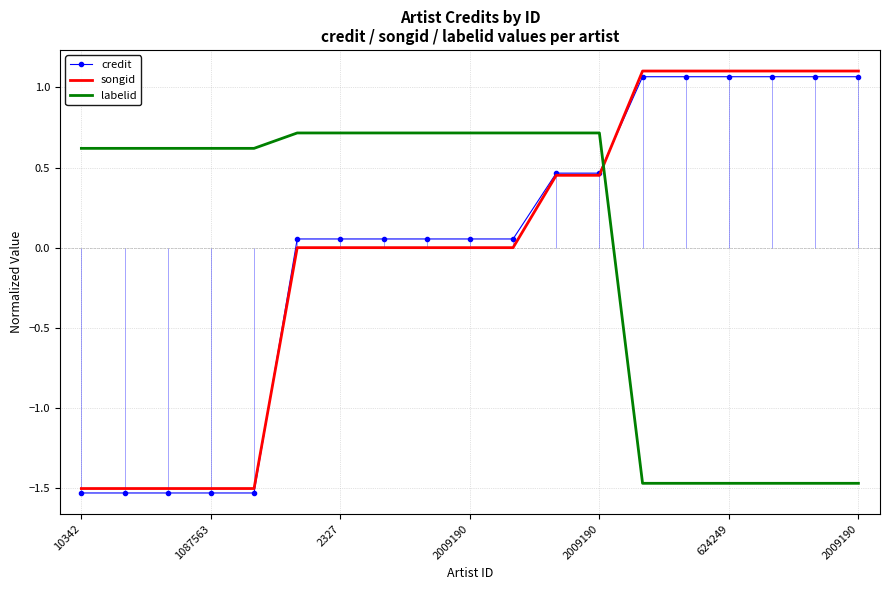

Between 13 and 2327, which is larger?

13